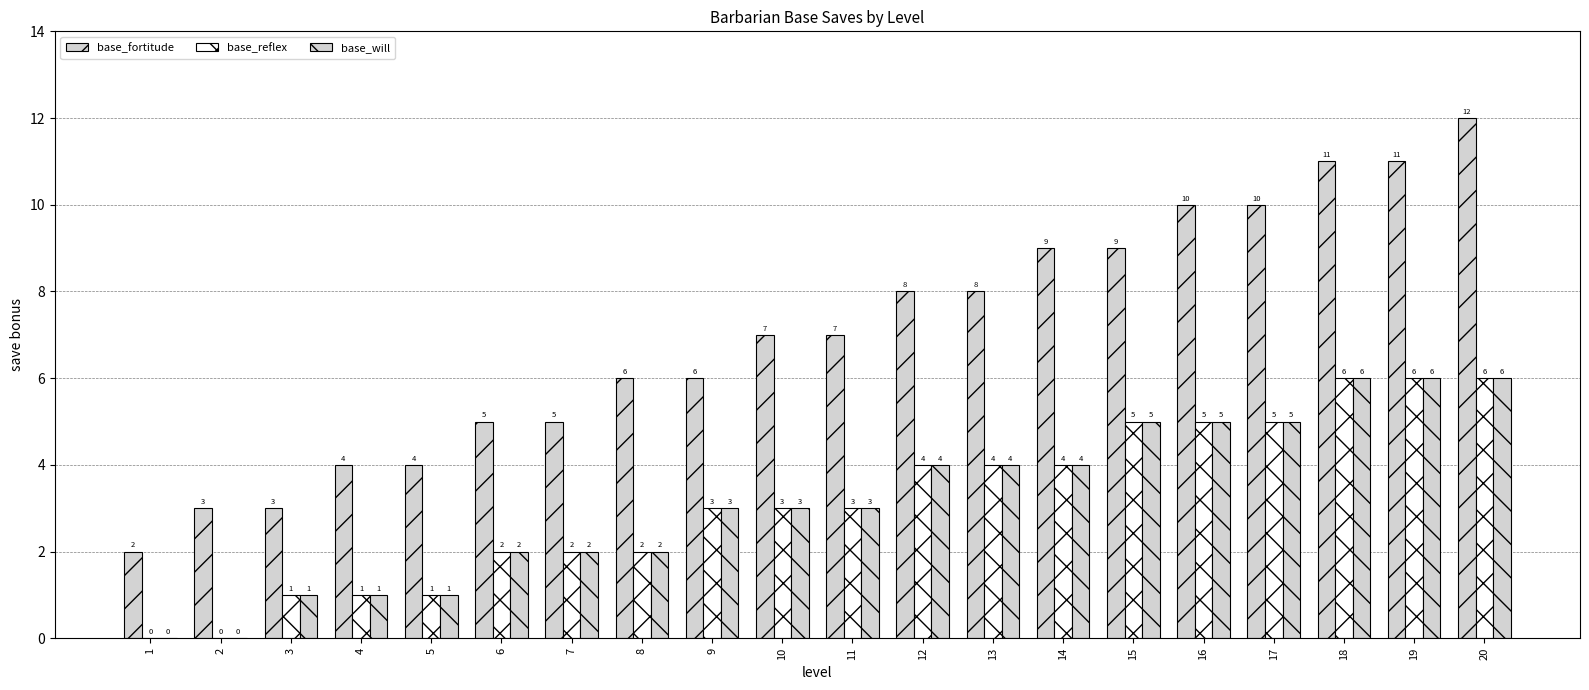

How many groups of bars are there?

20